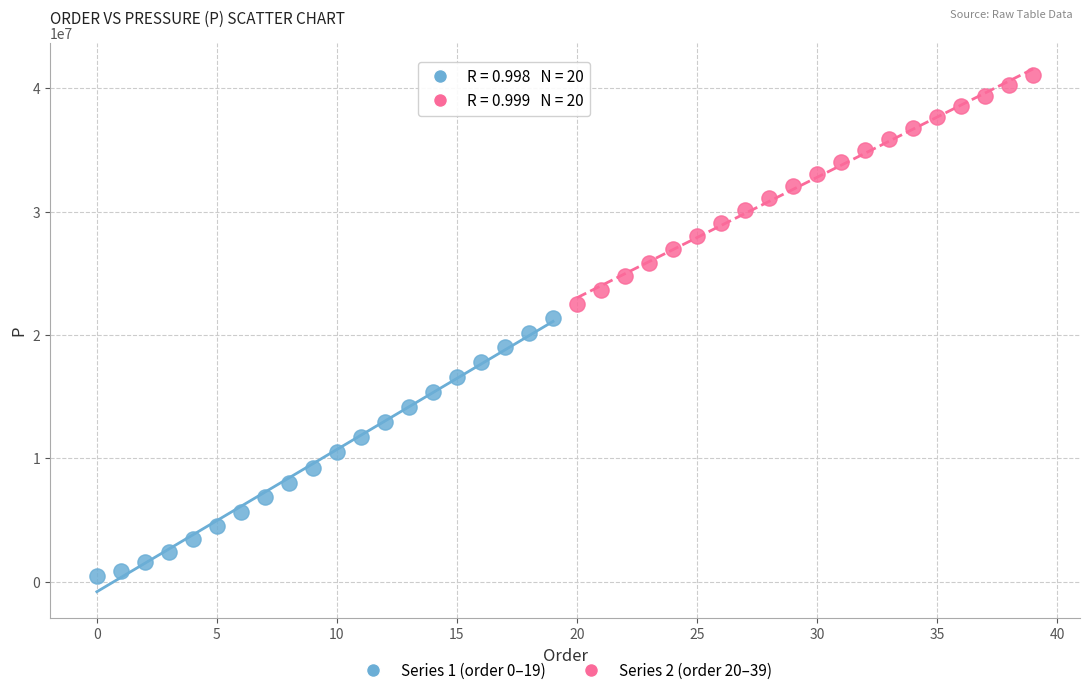

Which series has the largest Y range (max minus min)?

Series 1 (order 0–19)